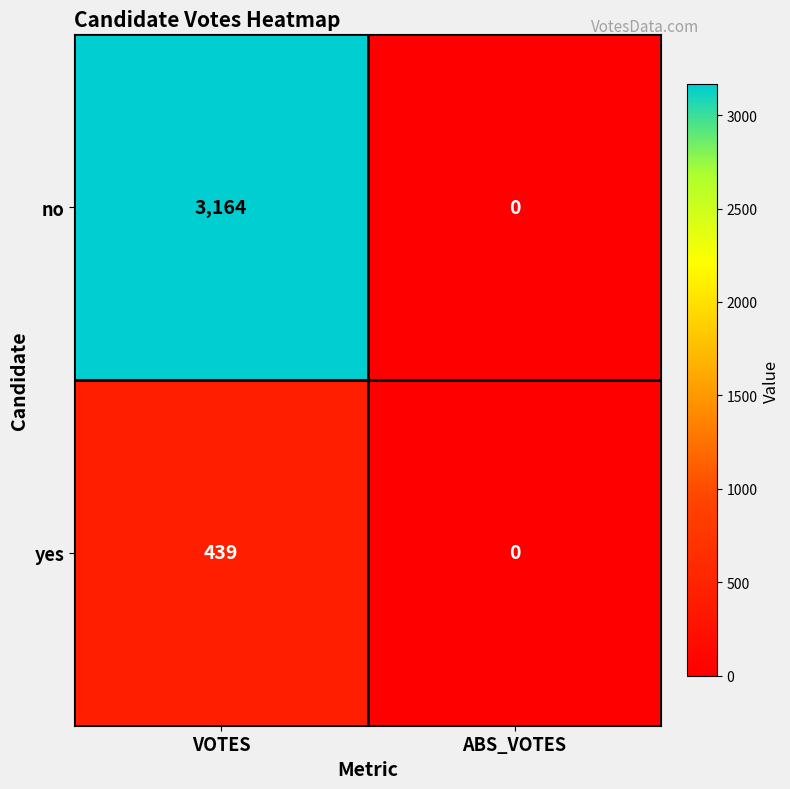

The no series shows 3164 at VOTES. True or false?

True